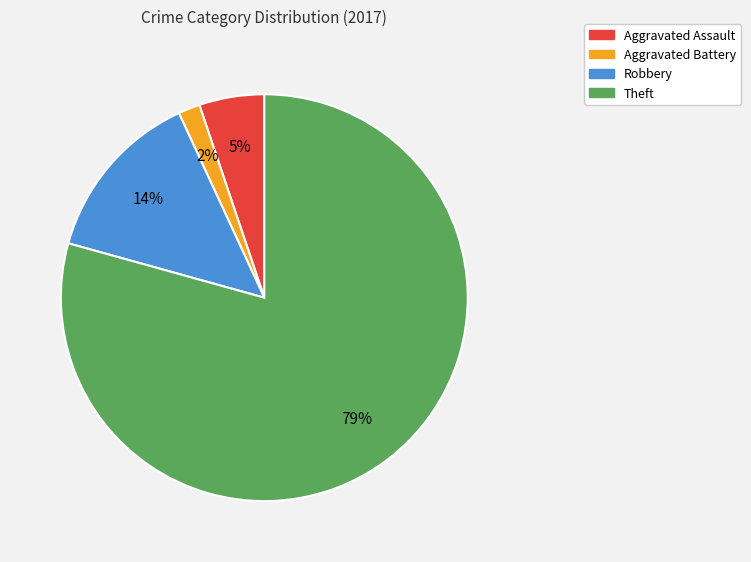

The Aggravated Assault slice represents 5% of the pie. True or false?

True